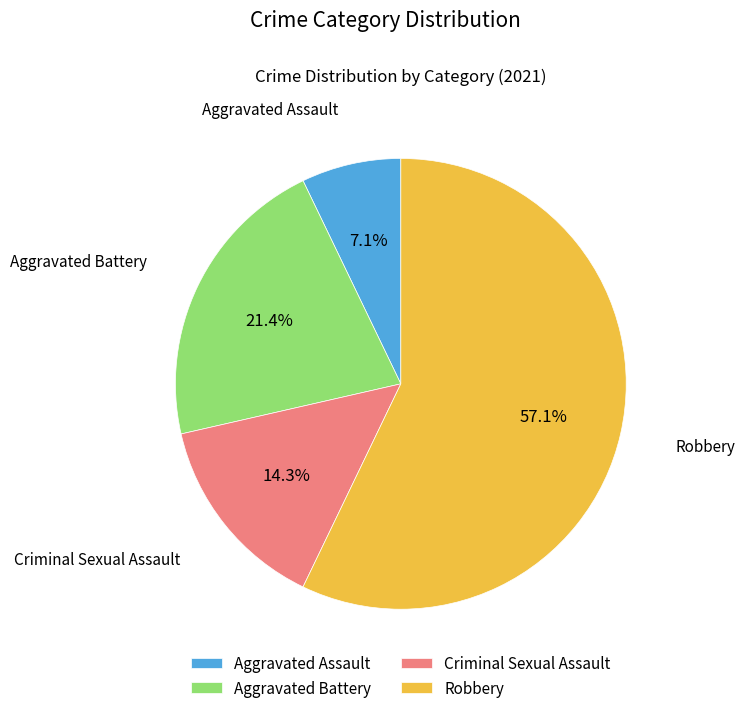

Which has a higher value, Robbery or Aggravated Battery?

Robbery